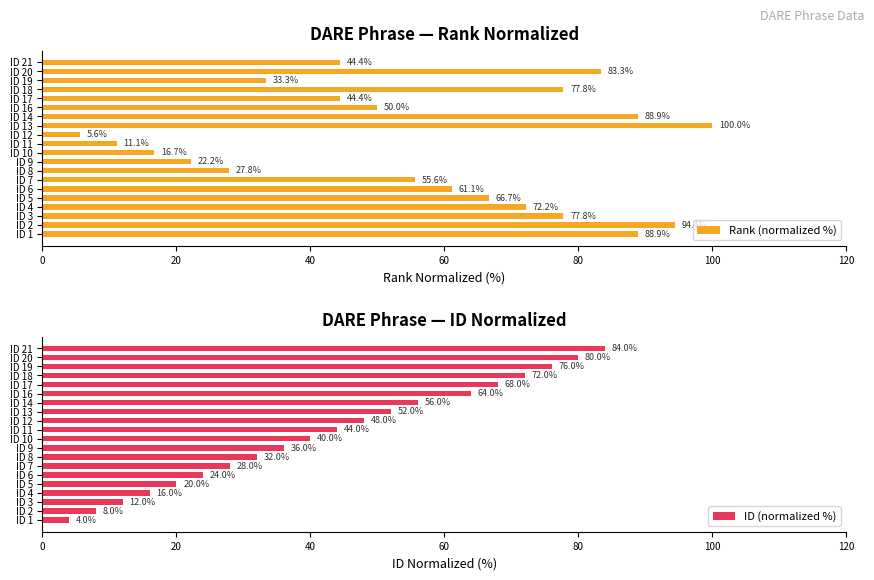

At which label does Rank (normalized %) reach its peak?

ID 13